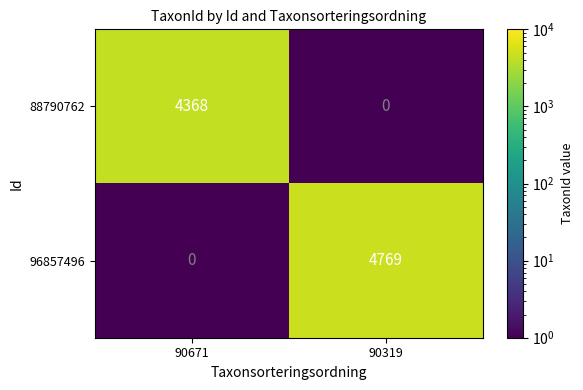

What is the difference between the 96857496 values at 90671 and 90319?

4769